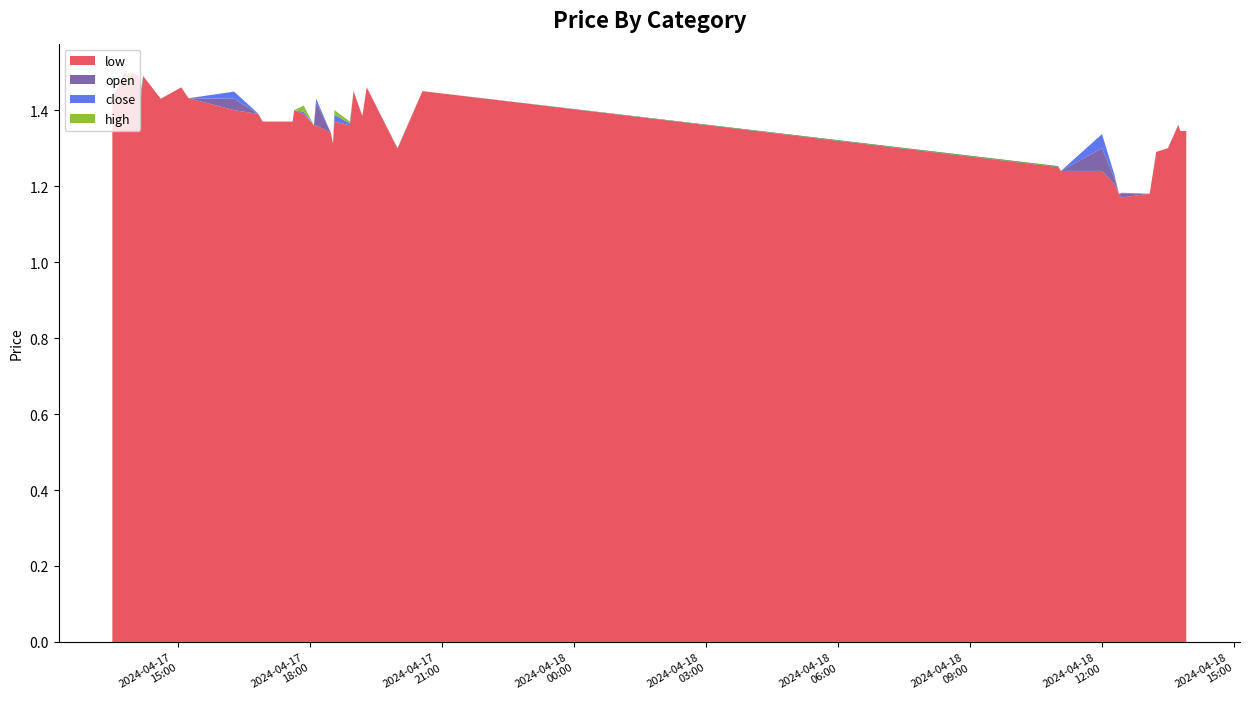

Reading left to right, list all the values displayed in this chart.

close: 2024-04-17 13:30:00=1.4	2024-04-17 13:47:00=1.5	2024-04-17 13:49:00=1.5	2024-04-17 13:55:00=1.5	2024-04-17 13:57:00=1.5	2024-04-17 14:06:00=1.5	2024-04-17 14:09:00=1.4	2024-04-17 14:12:00=1.5	2024-04-17 14:36:00=1.4	2024-04-17 15:04:00=1.5	2024-04-17 15:14:00=1.4	2024-04-17 16:16:00=1.4	2024-04-17 16:49:00=1.4	2024-04-17 16:55:00=1.4	2024-04-17 17:36:00=1.4	2024-04-17 17:38:00=1.4	2024-04-17 17:51:00=1.4	2024-04-17 18:05:00=1.4	2024-04-17 18:08:00=1.4	2024-04-17 18:28:00=1.3	2024-04-17 18:31:00=1.3	2024-04-17 18:33:00=1.4	2024-04-17 18:54:00=1.4	2024-04-17 18:59:00=1.4	2024-04-17 19:11:00=1.4	2024-04-17 19:17:00=1.5	2024-04-17 19:59:00=1.3	2024-04-17 20:33:00=1.4	2024-04-18 11:00:00=1.3	2024-04-18 11:04:00=1.2	2024-04-18 12:00:00=1.3	2024-04-18 12:17:00=1.2	2024-04-18 12:23:00=1.2	2024-04-18 12:27:00=1.2	2024-04-18 13:05:00=1.2	2024-04-18 13:14:00=1.3	2024-04-18 13:30:00=1.3	2024-04-18 13:44:00=1.4	2024-04-18 13:47:00=1.3	2024-04-18 13:55:00=1.3
open: 2024-04-17 13:30:00=1.4	2024-04-17 13:47:00=1.5	2024-04-17 13:49:00=1.5	2024-04-17 13:55:00=1.5	2024-04-17 13:57:00=1.5	2024-04-17 14:06:00=1.5	2024-04-17 14:09:00=1.4	2024-04-17 14:12:00=1.5	2024-04-17 14:36:00=1.4	2024-04-17 15:04:00=1.5	2024-04-17 15:14:00=1.4	2024-04-17 16:16:00=1.4	2024-04-17 16:49:00=1.4	2024-04-17 16:55:00=1.4	2024-04-17 17:36:00=1.4	2024-04-17 17:38:00=1.4	2024-04-17 17:51:00=1.4	2024-04-17 18:05:00=1.4	2024-04-17 18:08:00=1.4	2024-04-17 18:28:00=1.3	2024-04-17 18:31:00=1.3	2024-04-17 18:33:00=1.4	2024-04-17 18:54:00=1.4	2024-04-17 18:59:00=1.4	2024-04-17 19:11:00=1.4	2024-04-17 19:17:00=1.5	2024-04-17 19:59:00=1.3	2024-04-17 20:33:00=1.4	2024-04-18 11:00:00=1.2	2024-04-18 11:04:00=1.2	2024-04-18 12:00:00=1.3	2024-04-18 12:17:00=1.2	2024-04-18 12:23:00=1.2	2024-04-18 12:27:00=1.2	2024-04-18 13:05:00=1.2	2024-04-18 13:14:00=1.3	2024-04-18 13:30:00=1.3	2024-04-18 13:44:00=1.4	2024-04-18 13:47:00=1.3	2024-04-18 13:55:00=1.3
high: 2024-04-17 13:30:00=1.4	2024-04-17 13:47:00=1.5	2024-04-17 13:49:00=1.5	2024-04-17 13:55:00=1.5	2024-04-17 13:57:00=1.5	2024-04-17 14:06:00=1.5	2024-04-17 14:09:00=1.5	2024-04-17 14:12:00=1.5	2024-04-17 14:36:00=1.4	2024-04-17 15:04:00=1.5	2024-04-17 15:14:00=1.4	2024-04-17 16:16:00=1.4	2024-04-17 16:49:00=1.4	2024-04-17 16:55:00=1.4	2024-04-17 17:36:00=1.4	2024-04-17 17:38:00=1.4	2024-04-17 17:51:00=1.4	2024-04-17 18:05:00=1.4	2024-04-17 18:08:00=1.4	2024-04-17 18:28:00=1.3	2024-04-17 18:31:00=1.3	2024-04-17 18:33:00=1.4	2024-04-17 18:54:00=1.4	2024-04-17 18:59:00=1.4	2024-04-17 19:11:00=1.4	2024-04-17 19:17:00=1.5	2024-04-17 19:59:00=1.3	2024-04-17 20:33:00=1.4	2024-04-18 11:00:00=1.2	2024-04-18 11:04:00=1.2	2024-04-18 12:00:00=1.3	2024-04-18 12:17:00=1.2	2024-04-18 12:23:00=1.2	2024-04-18 12:27:00=1.2	2024-04-18 13:05:00=1.2	2024-04-18 13:14:00=1.3	2024-04-18 13:30:00=1.3	2024-04-18 13:44:00=1.4	2024-04-18 13:47:00=1.3	2024-04-18 13:55:00=1.3
low: 2024-04-17 13:30:00=1.4	2024-04-17 13:47:00=1.5	2024-04-17 13:49:00=1.5	2024-04-17 13:55:00=1.5	2024-04-17 13:57:00=1.5	2024-04-17 14:06:00=1.5	2024-04-17 14:09:00=1.4	2024-04-17 14:12:00=1.5	2024-04-17 14:36:00=1.4	2024-04-17 15:04:00=1.5	2024-04-17 15:14:00=1.4	2024-04-17 16:16:00=1.4	2024-04-17 16:49:00=1.4	2024-04-17 16:55:00=1.4	2024-04-17 17:36:00=1.4	2024-04-17 17:38:00=1.4	2024-04-17 17:51:00=1.4	2024-04-17 18:05:00=1.4	2024-04-17 18:08:00=1.4	2024-04-17 18:28:00=1.3	2024-04-17 18:31:00=1.3	2024-04-17 18:33:00=1.4	2024-04-17 18:54:00=1.4	2024-04-17 18:59:00=1.4	2024-04-17 19:11:00=1.4	2024-04-17 19:17:00=1.5	2024-04-17 19:59:00=1.3	2024-04-17 20:33:00=1.4	2024-04-18 11:00:00=1.2	2024-04-18 11:04:00=1.2	2024-04-18 12:00:00=1.2	2024-04-18 12:17:00=1.2	2024-04-18 12:23:00=1.2	2024-04-18 12:27:00=1.2	2024-04-18 13:05:00=1.2	2024-04-18 13:14:00=1.3	2024-04-18 13:30:00=1.3	2024-04-18 13:44:00=1.4	2024-04-18 13:47:00=1.3	2024-04-18 13:55:00=1.3